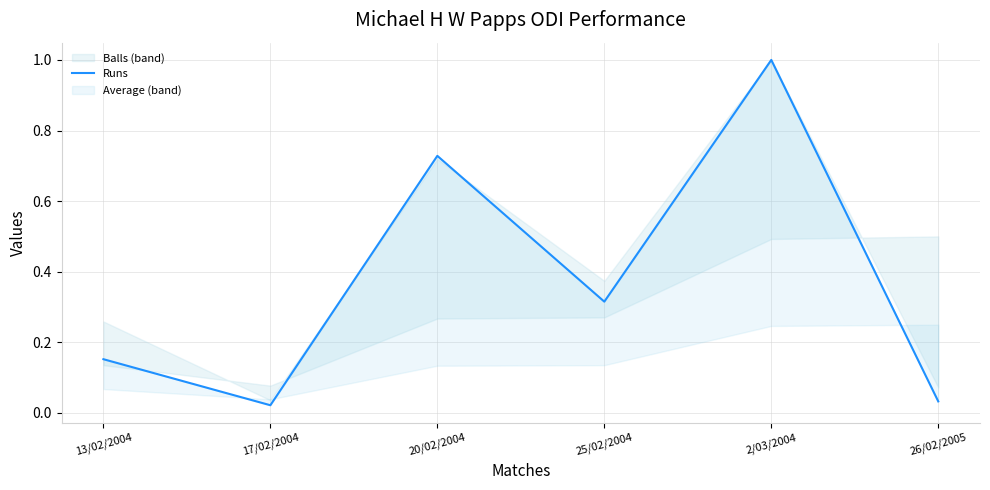

At which category does the chart reach its minimum across all series?

17/02/2004